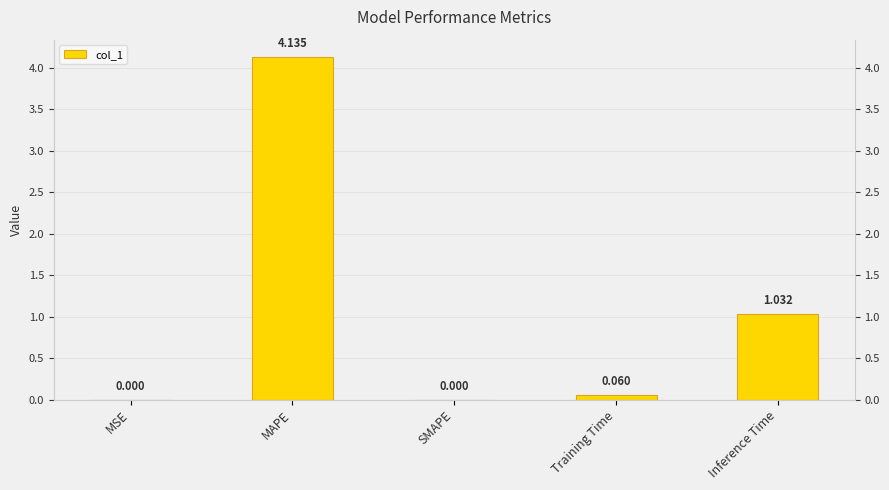

Reading right to left, list all the values displayed in this chart.

Inference Time=1.0	Training Time=0.1	SMAPE=0.0	MAPE=4.1	MSE=0.0